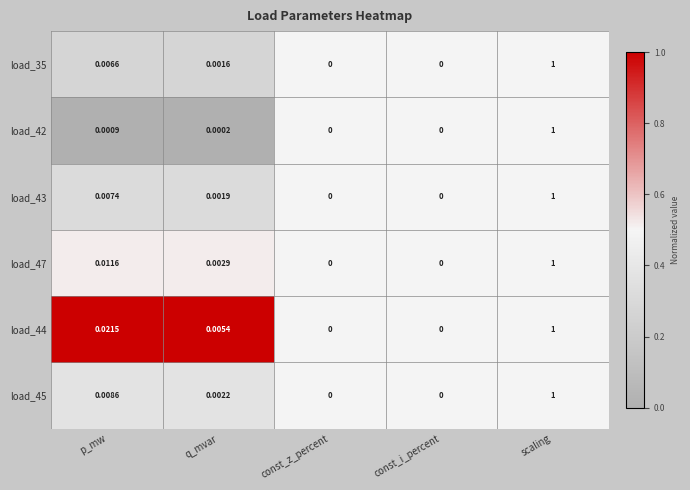

Between p_mw and const_i_percent, which series saw the biggest shift?

load_44